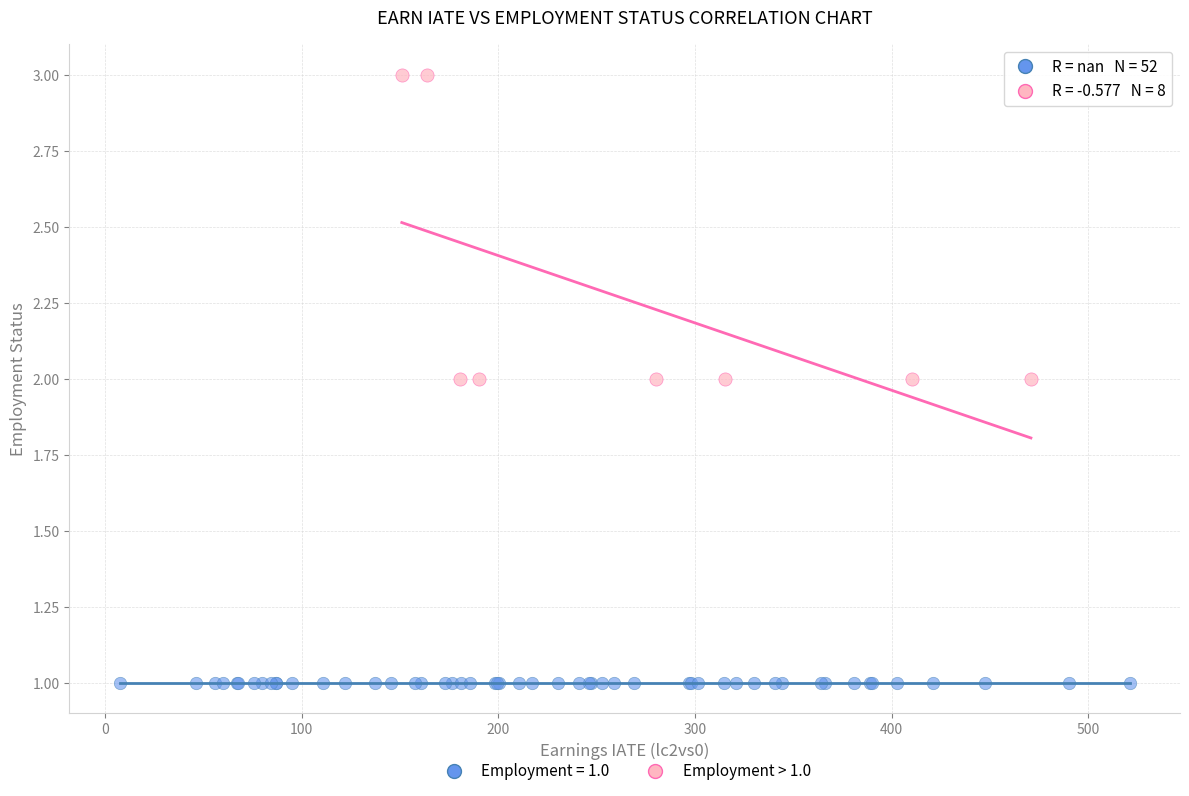

Which series contains the highest Y value?

Employment > 1.0